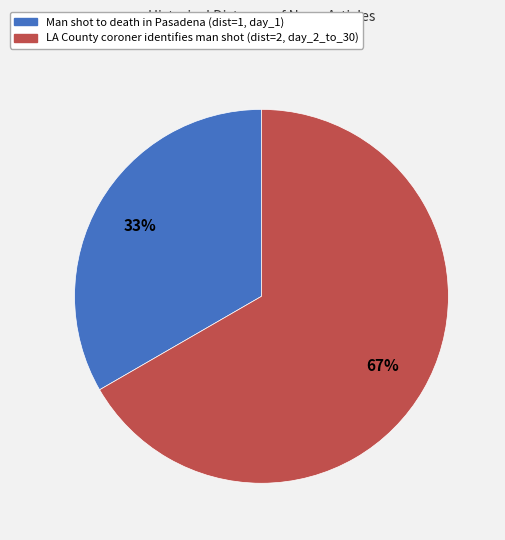

To the nearest percent, what is the average slice percentage?

50%